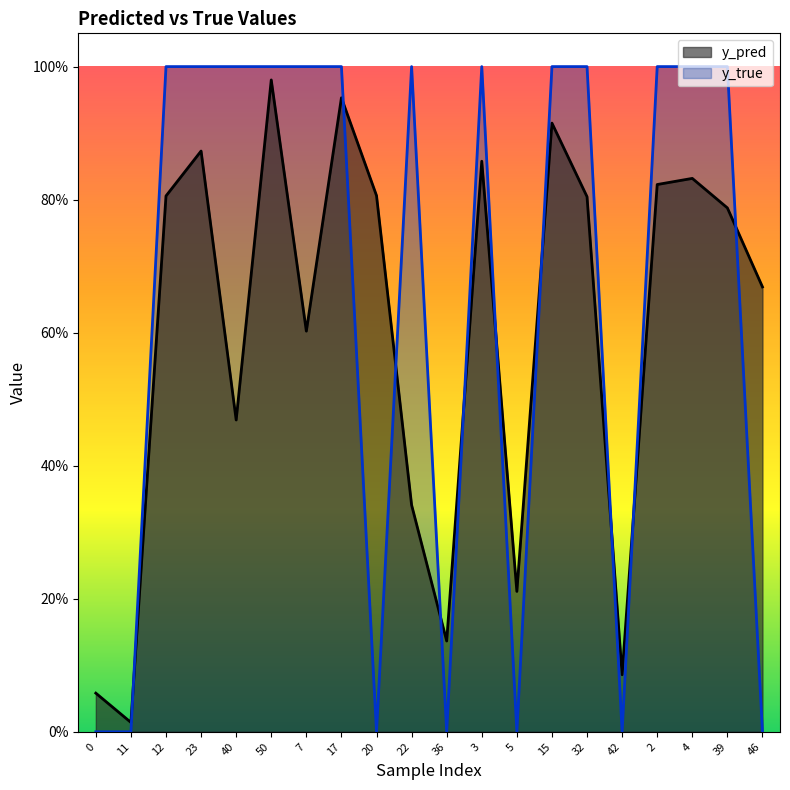

What is the difference between the highest and lowest values at 46?

0.7